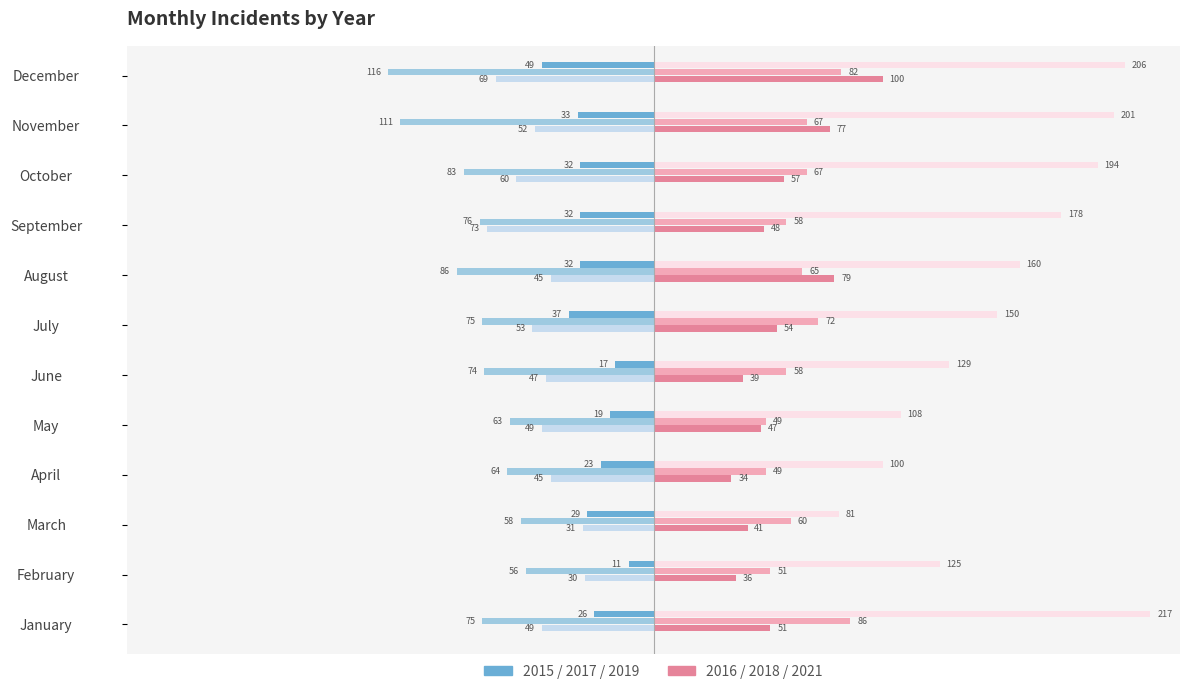

How many distinct data groups are displayed?

6